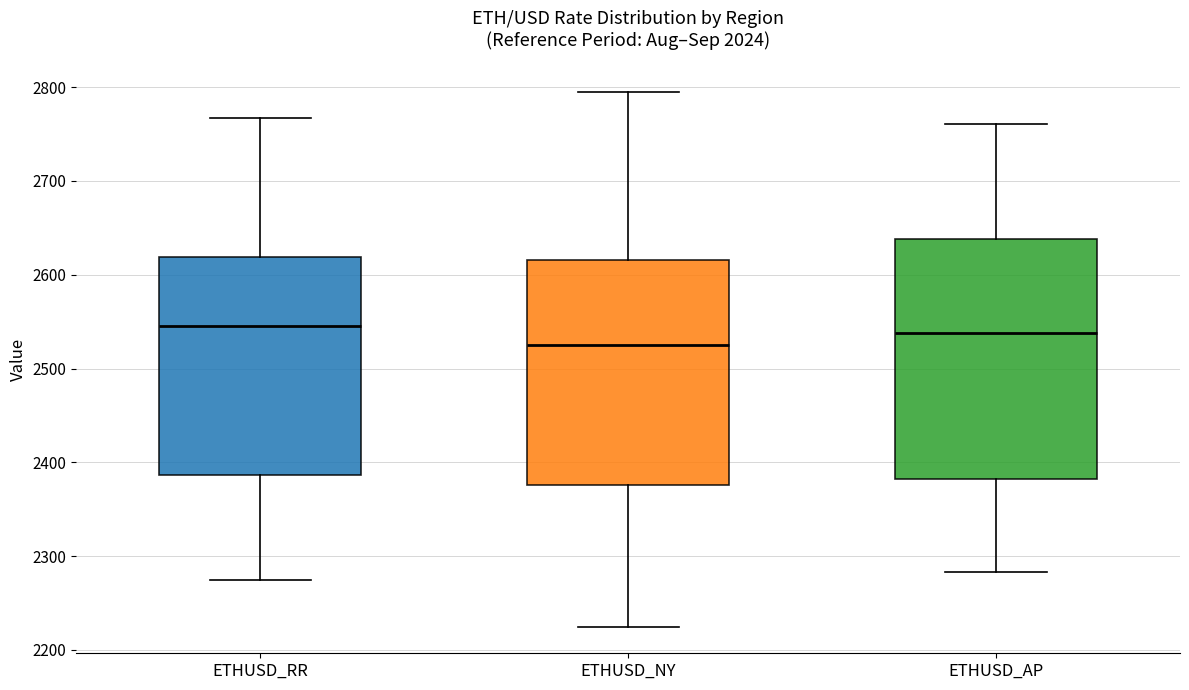

Which box has the lowest median line?

ETHUSD_NY